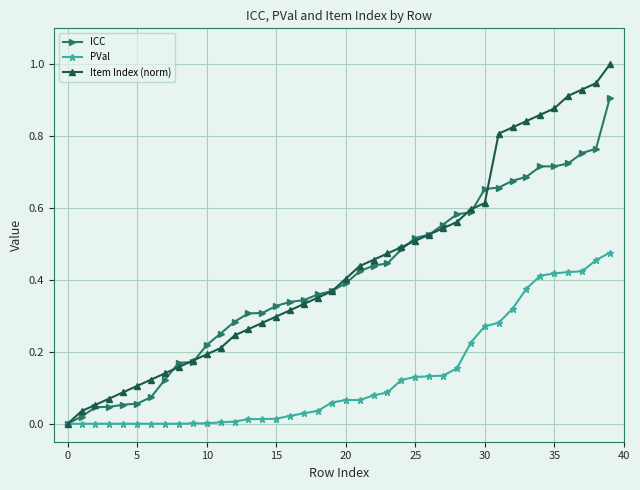

What is the difference between the maximum and minimum values in the ICC series?

0.9